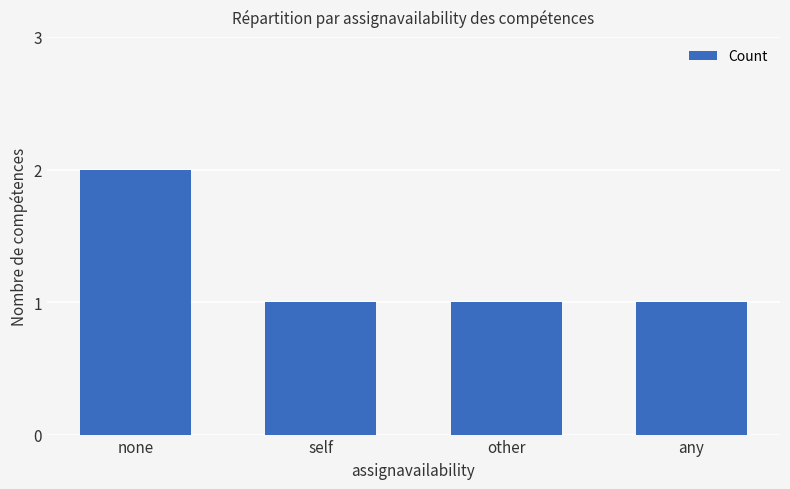

True or false: the data shows 2 at self.

False